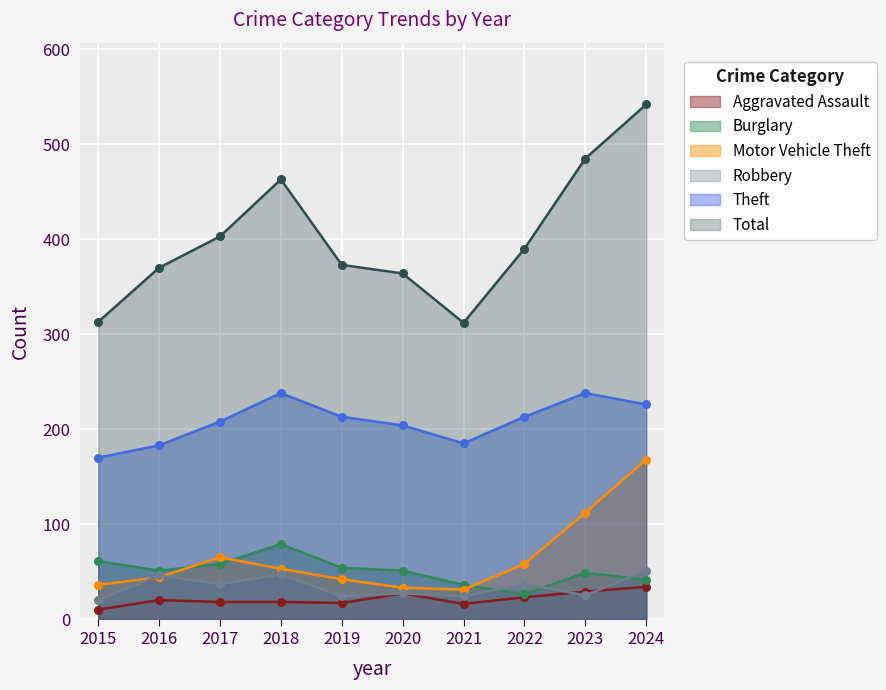

What are all the series names shown in the legend?

Aggravated Assault, Burglary, Motor Vehicle Theft, Robbery, Theft, Total